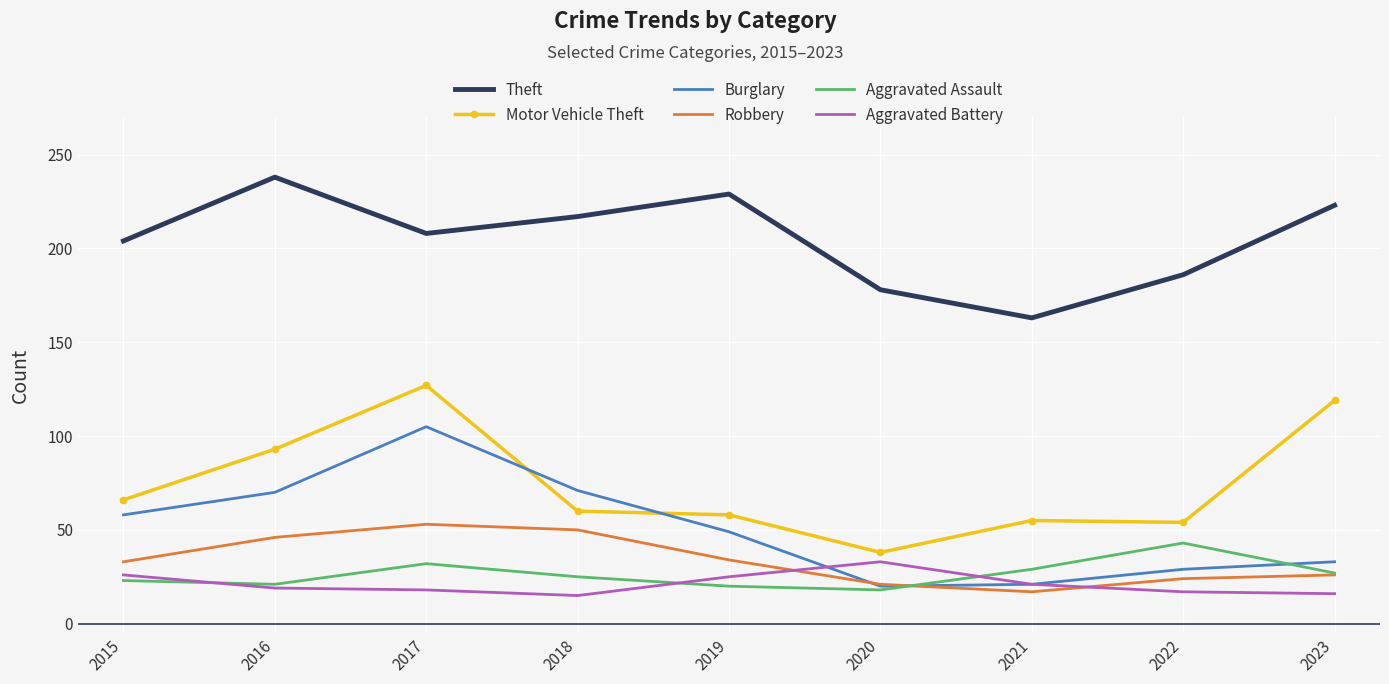

True or false: Aggravated Assault and Robbery intersect in this chart.

True